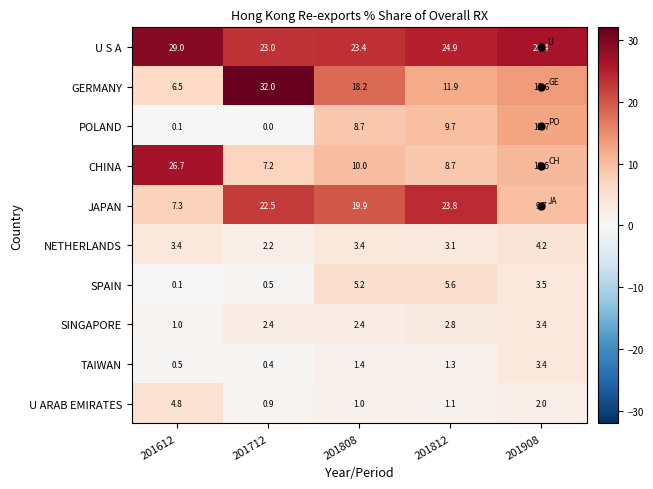

How many data points does each series have?

5